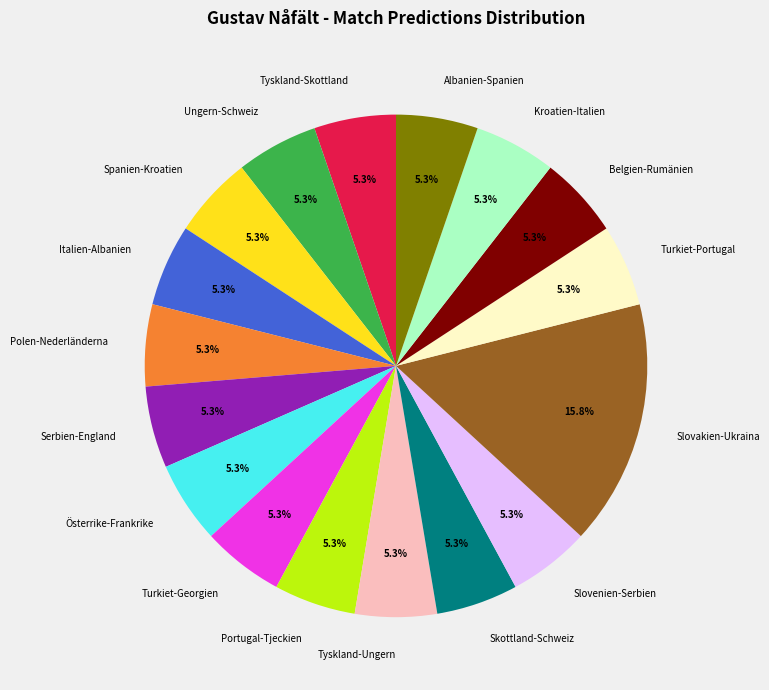

True or false: Slovenien-Serbien accounts for 1% of the total.

False